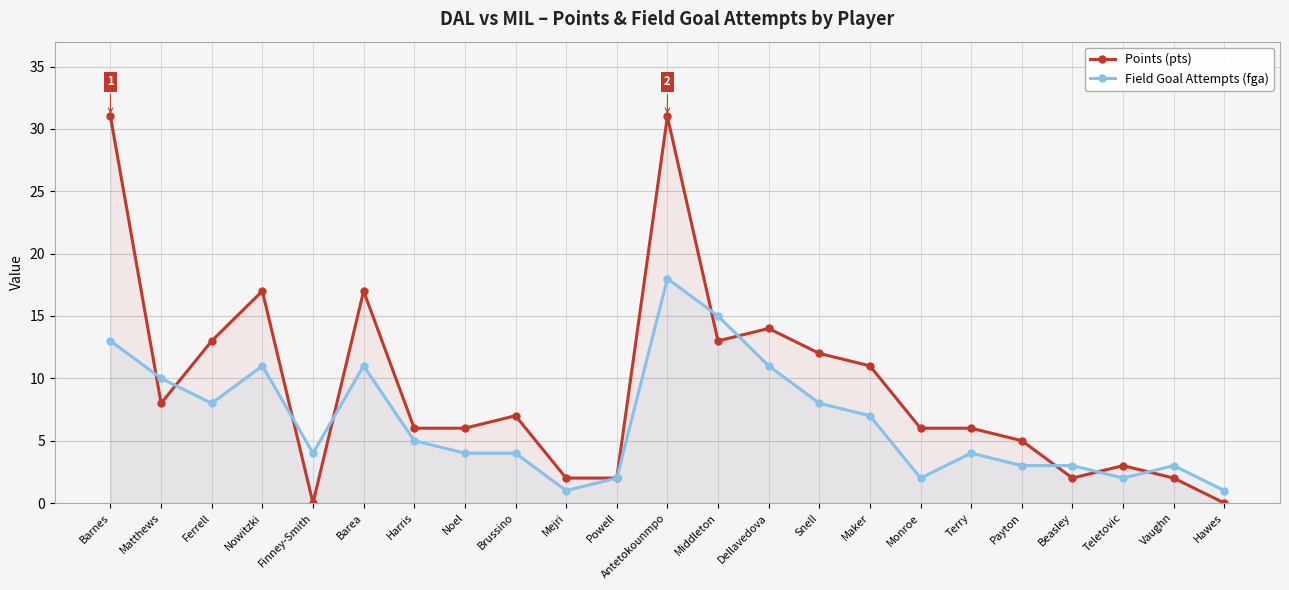

How many data points in Field Goal Attempts (fga) are above 4?

11